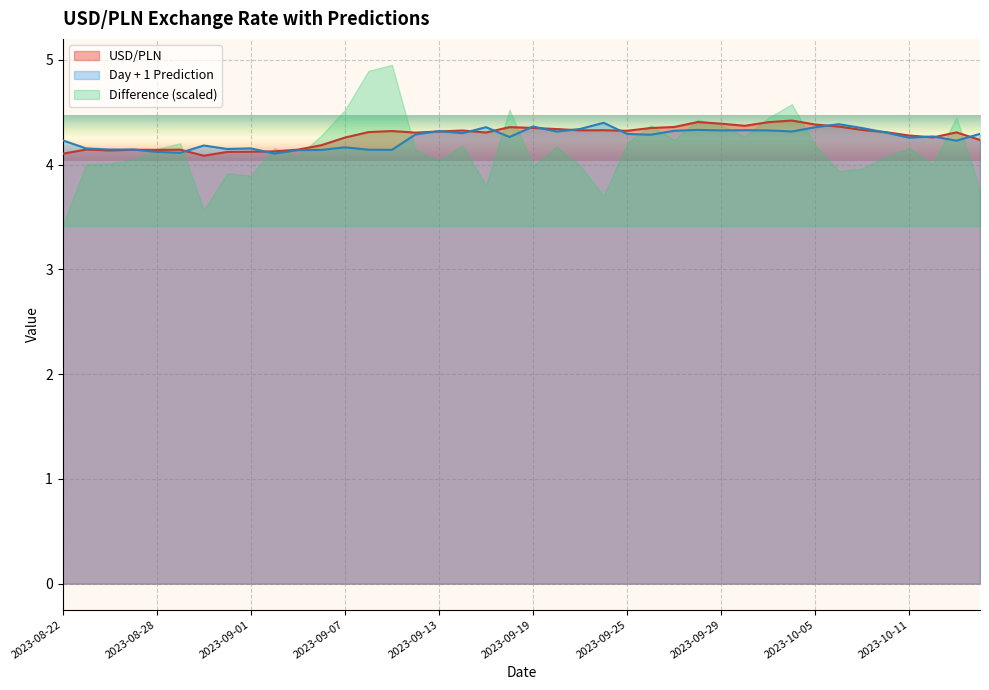

Does the chart display data point markers on the line(s)?

No